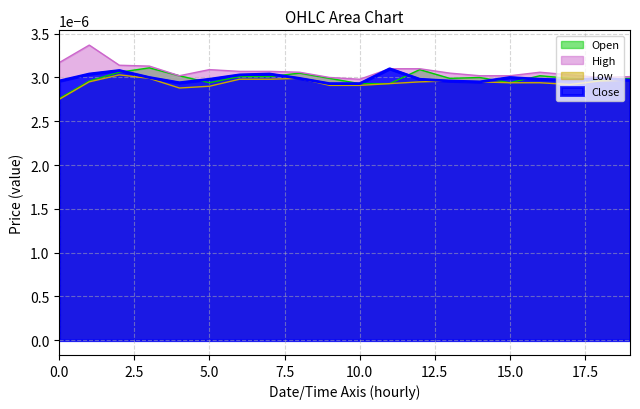

How many High values are between 0 and 1?

20